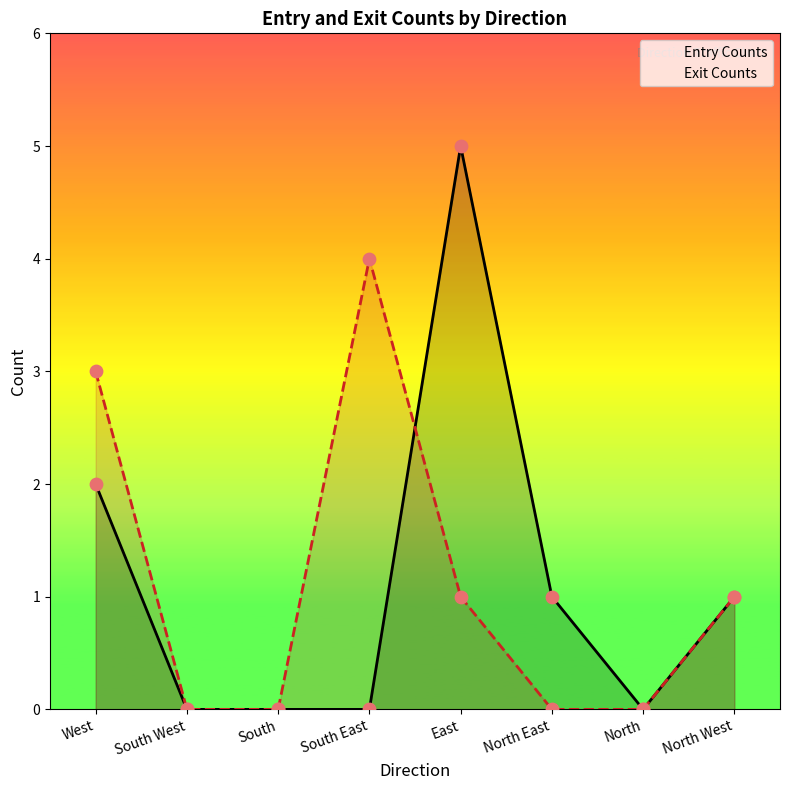

Which series reaches the maximum Y coordinate?

Entry Counts